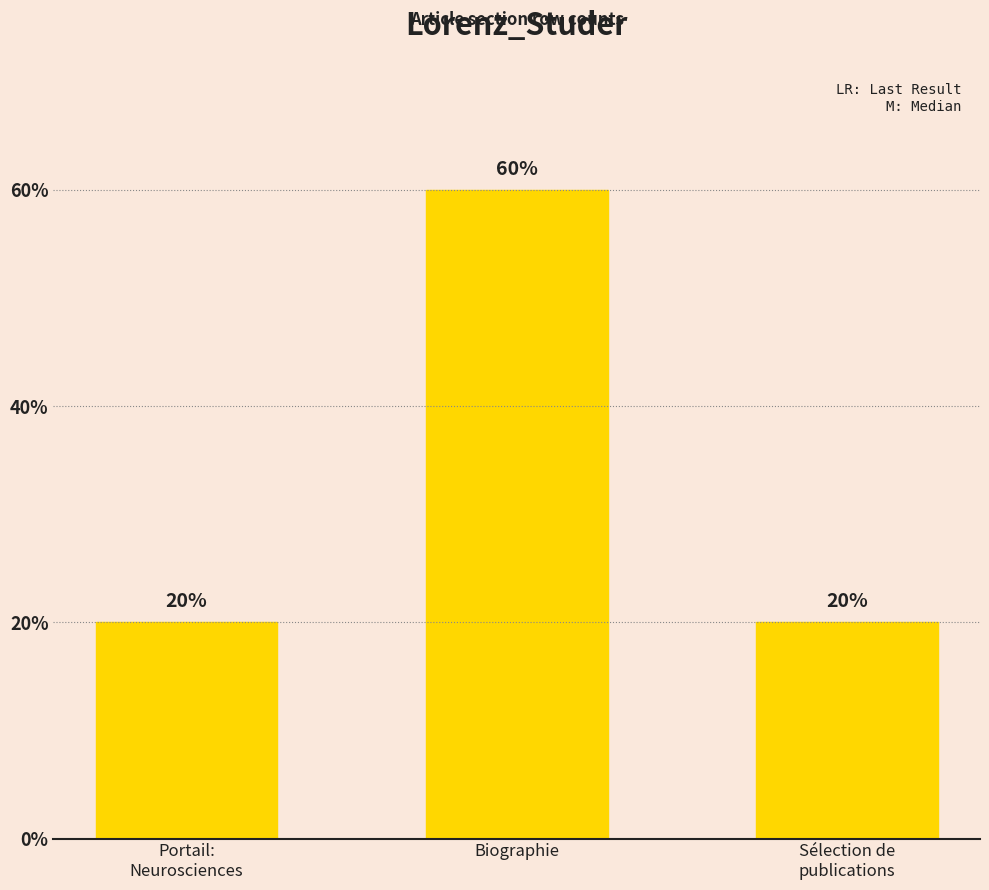

Approximately how many times larger is the value at Sélection de
publications compared to Biographie?

0.3